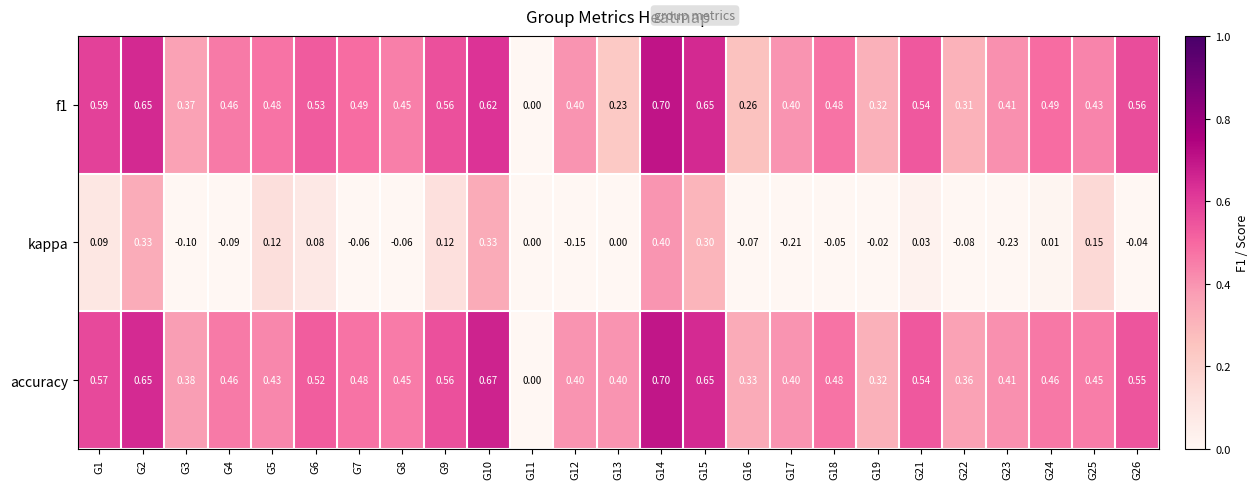

Is the value of kappa at G13 greater than the value of accuracy at G9?

No